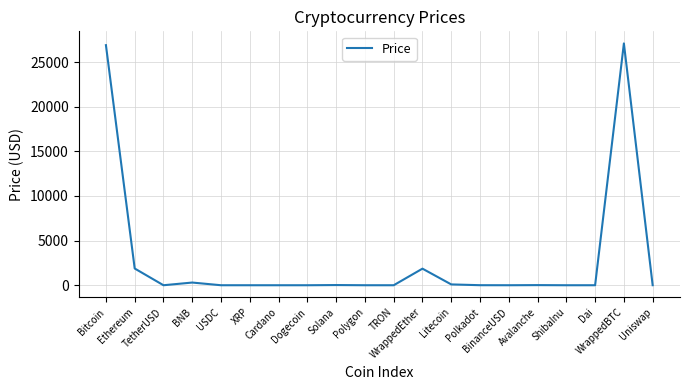

What is the greatest value displayed?

27088.0